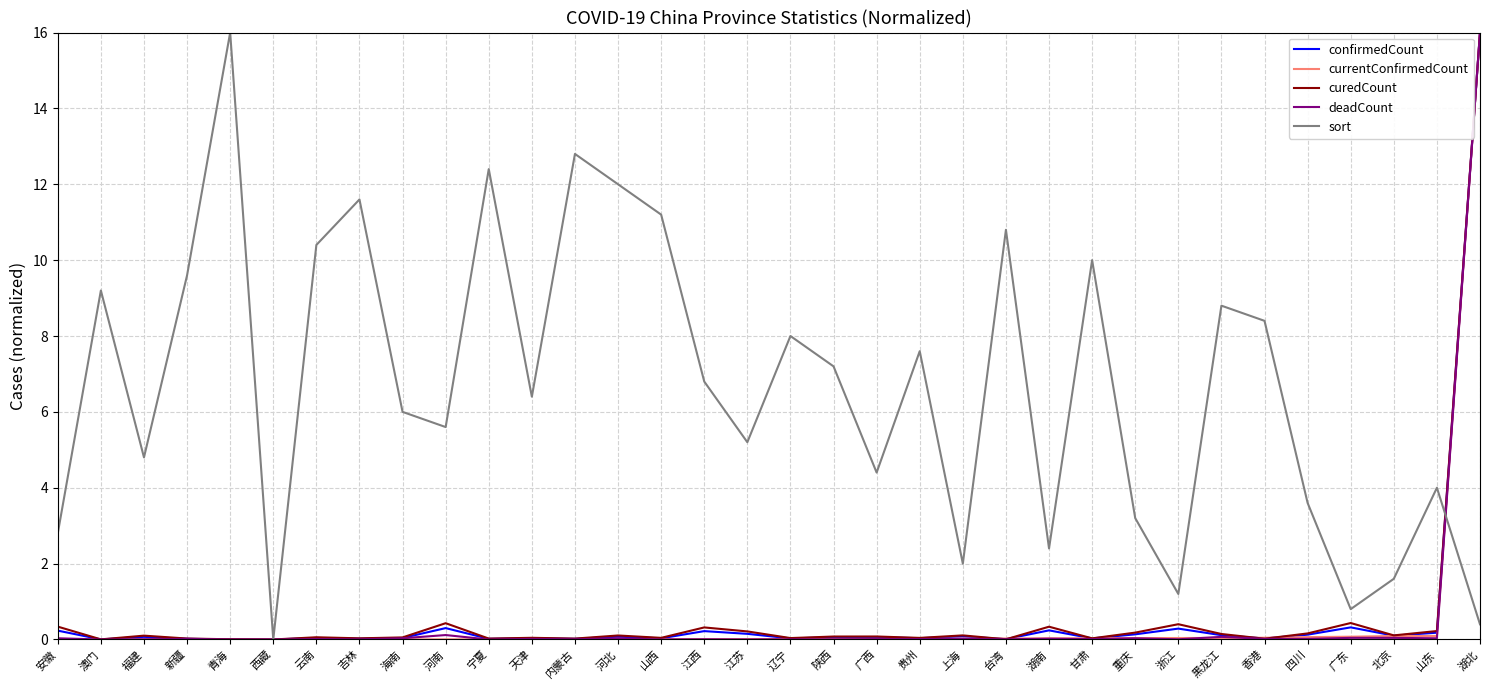

True or false: currentConfirmedCount has a value of 0.0 at 西藏.

True